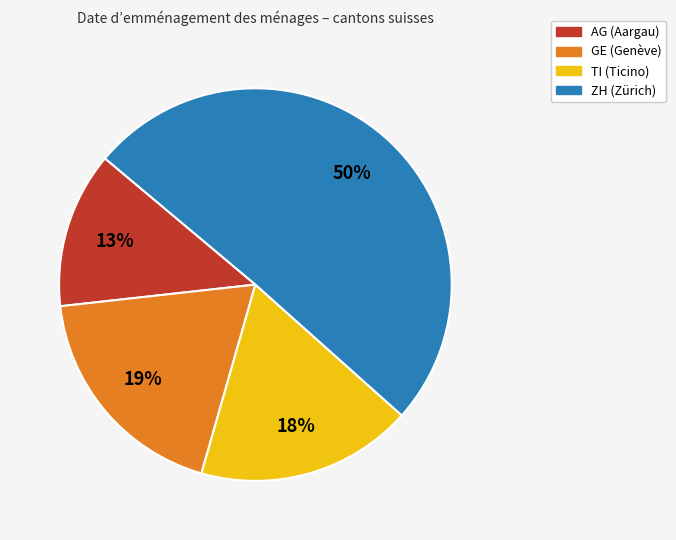

To the nearest percent, what is the combined percentage of AG and ZH?

63%